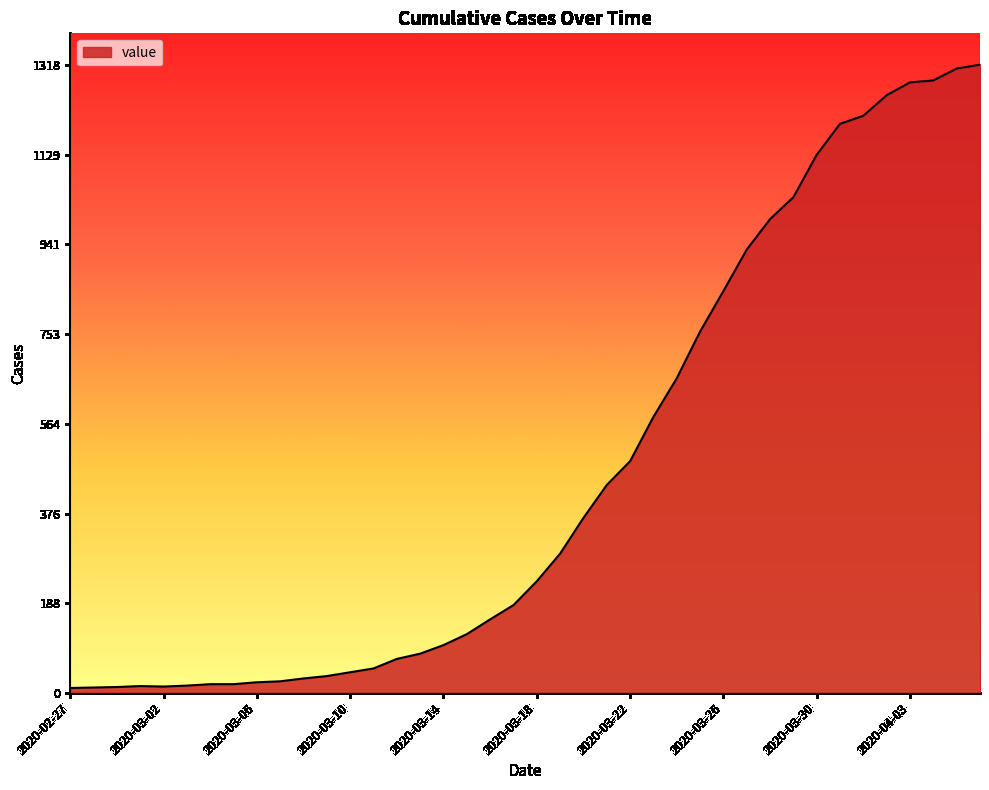

What is the greatest value displayed?

1318